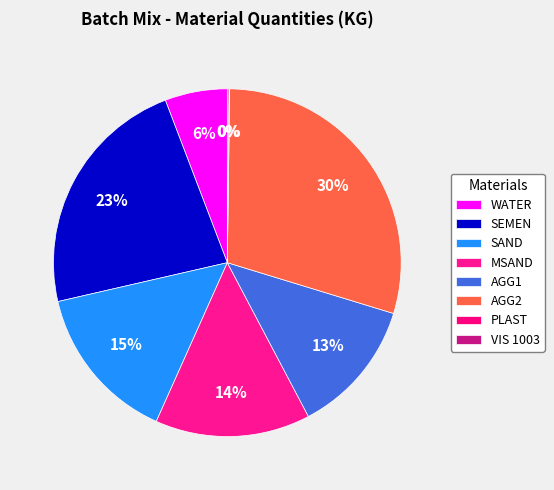

Is there a majority slice in this chart?

No